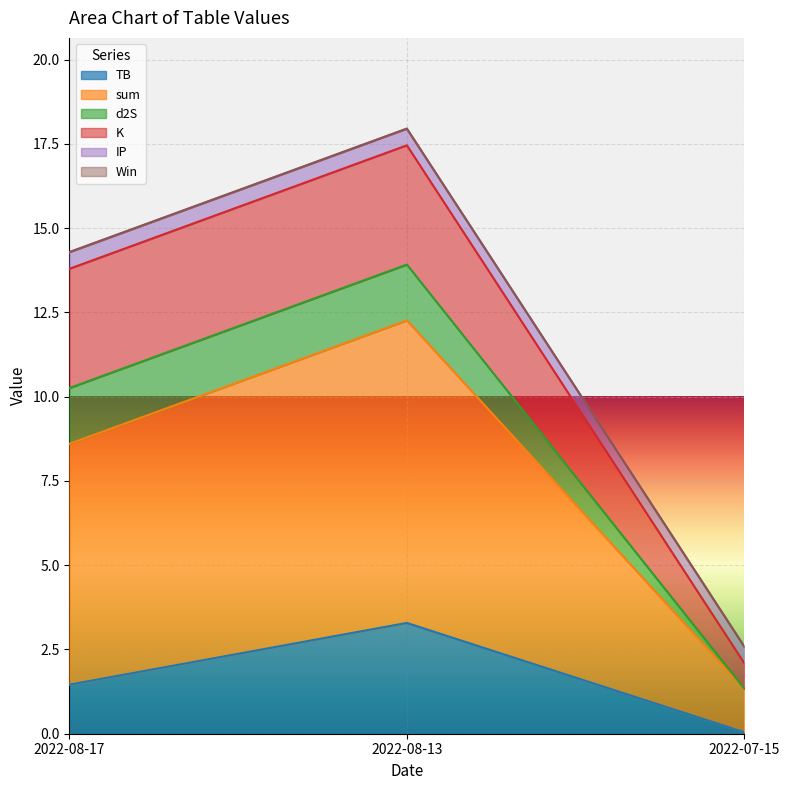

How many lines are shown in the chart?

6